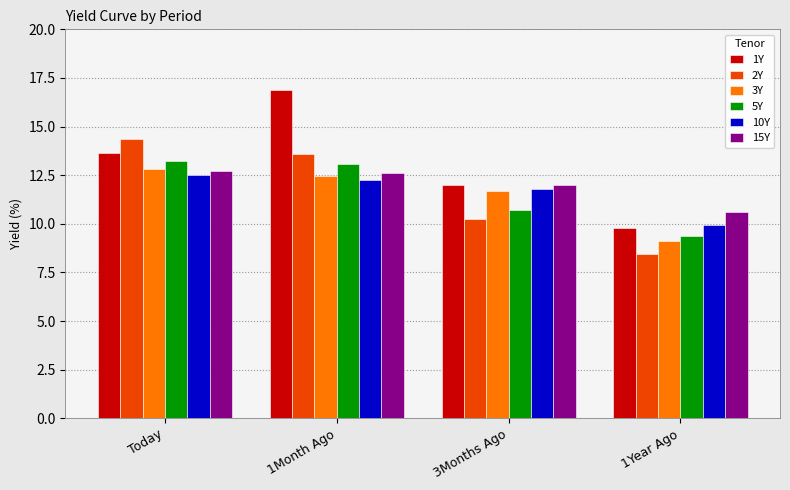

The value of 1Y at 1Year Ago is 9.8. True or false?

True